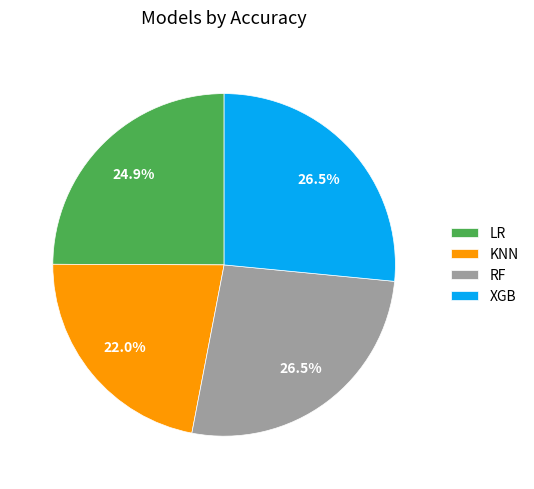

What is the smallest slice in the pie chart?

KNN